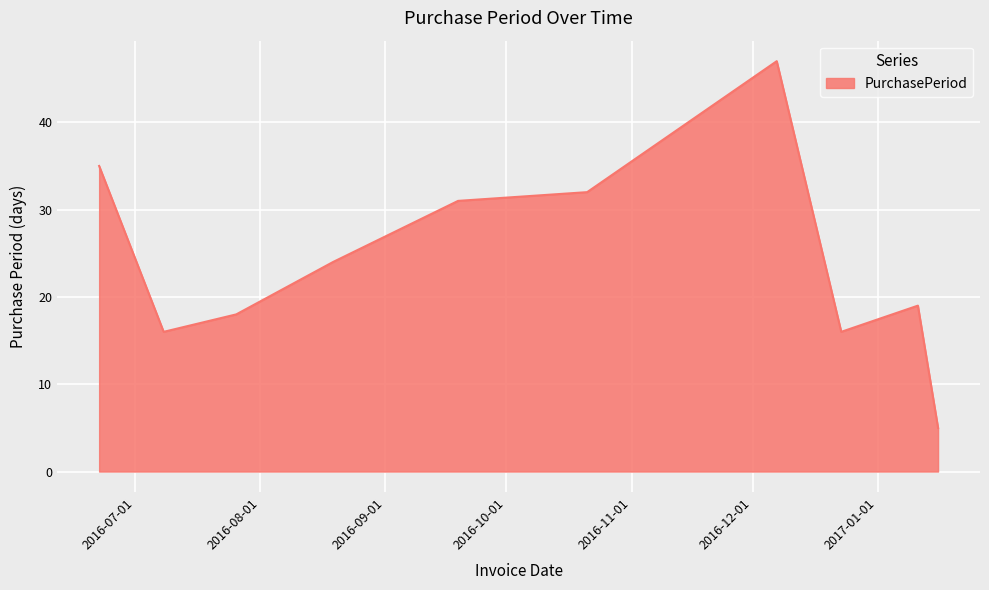

Reading left to right, extract all data points from this chart.

35	16	18	24	31	32	47	16	19	5